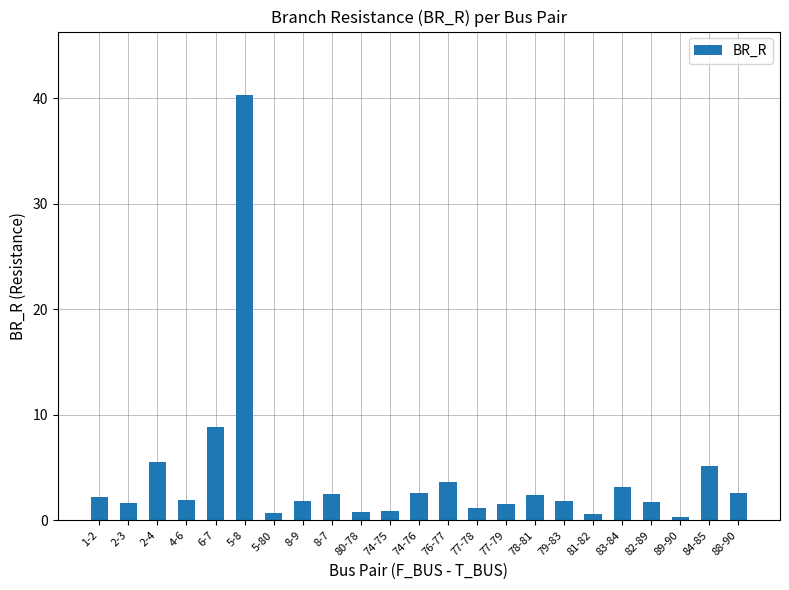

What is the value of the 6th bar from the left?

40.3